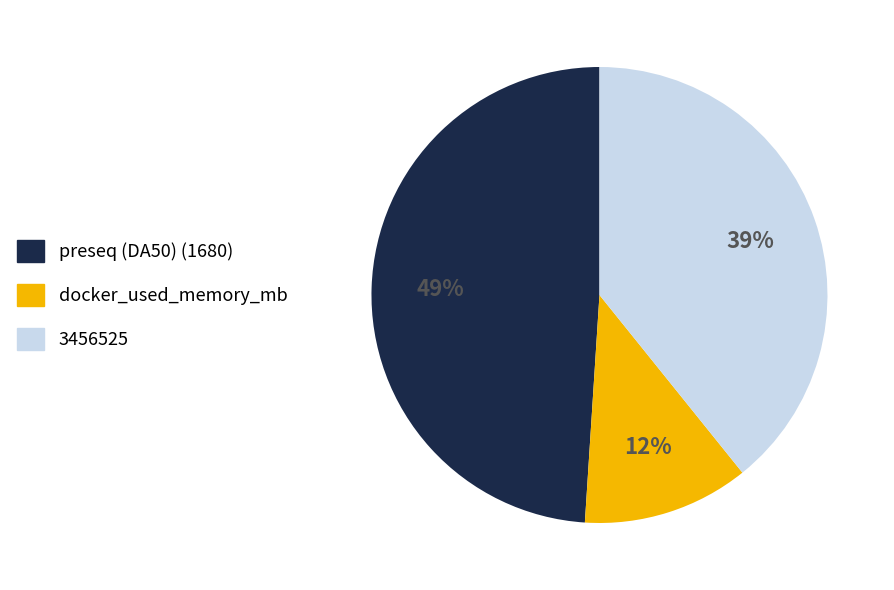

To the nearest percent, what percentage of the pie is preseq (DA50) (1680)?

49%